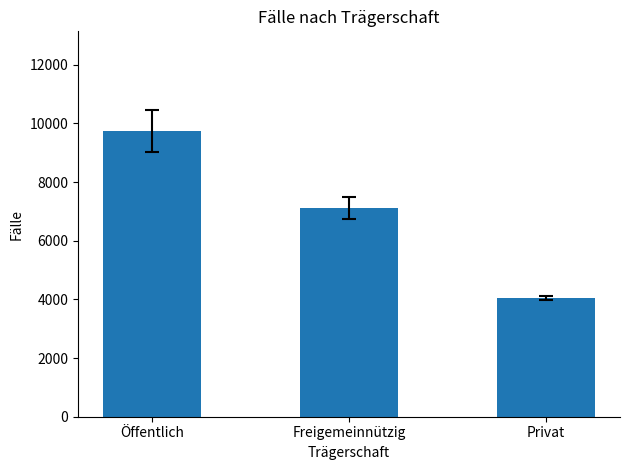

Rank the categories by value from highest to lowest.

Öffentlich, Freigemeinnützig, Privat